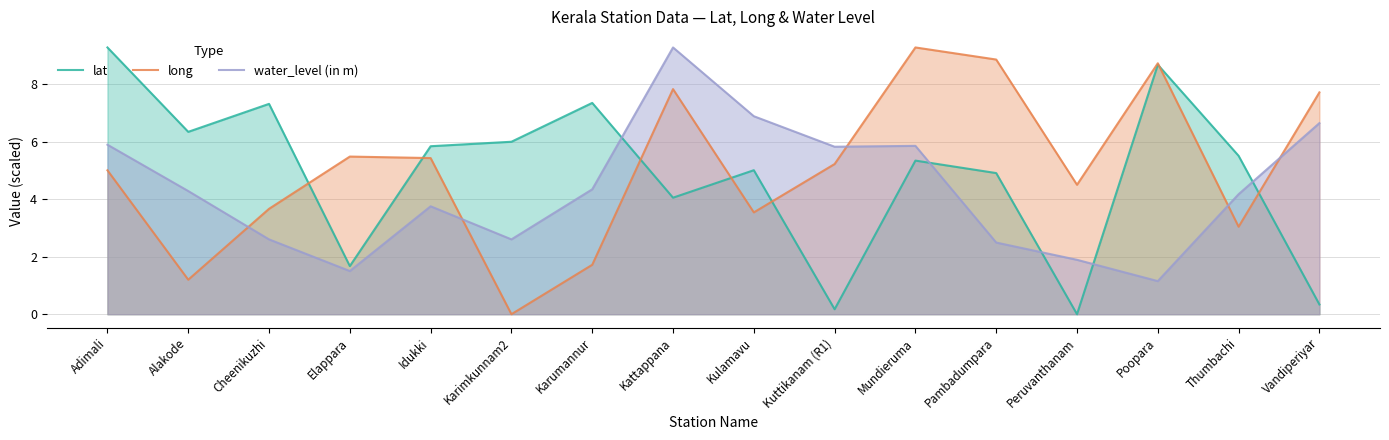

How many data points does each series have?

16